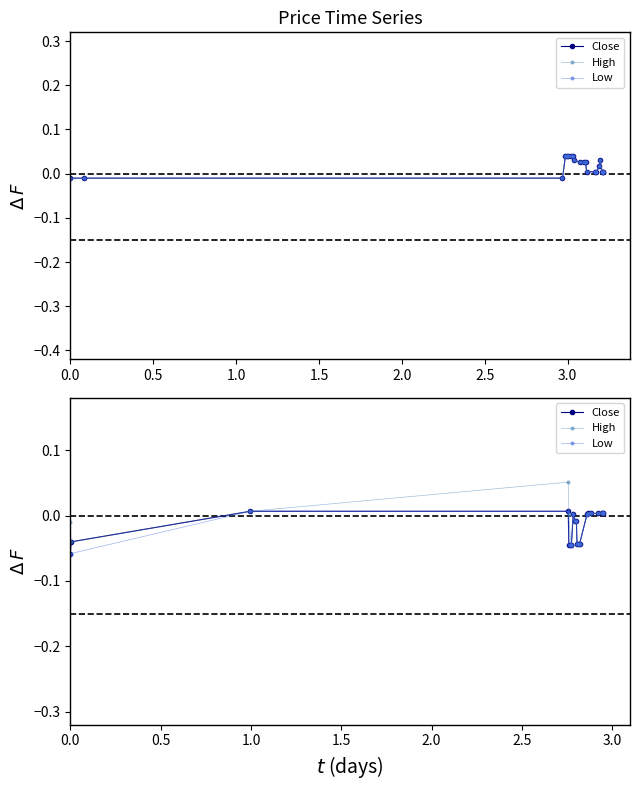

What is the greatest value displayed?

0.1